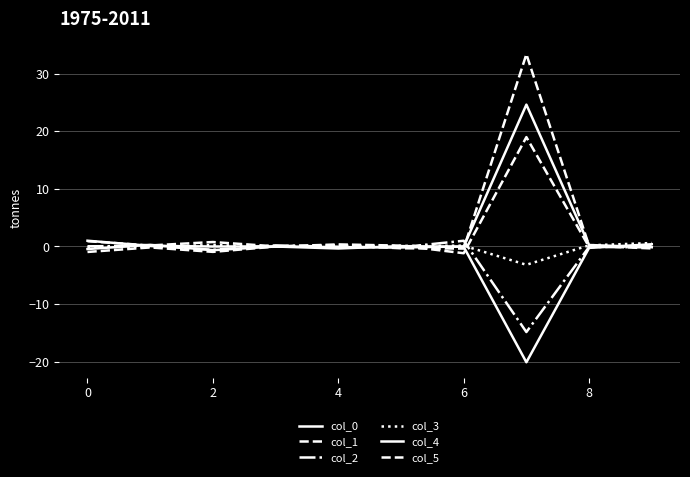

How many interior local peaks does the col_1 series have?

3